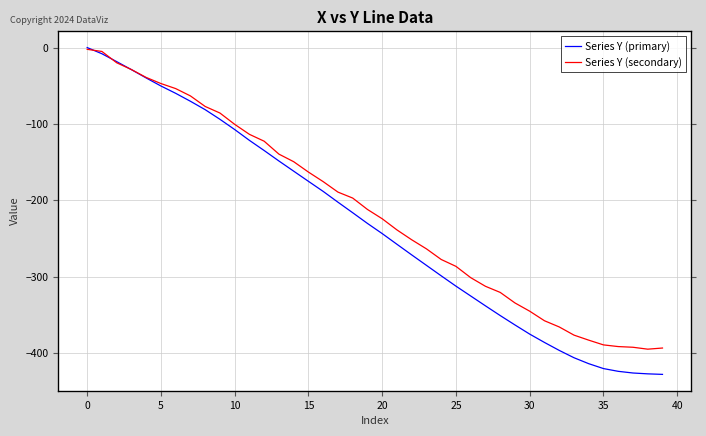

Read the Series Y (primary) value at 37.

-426.0